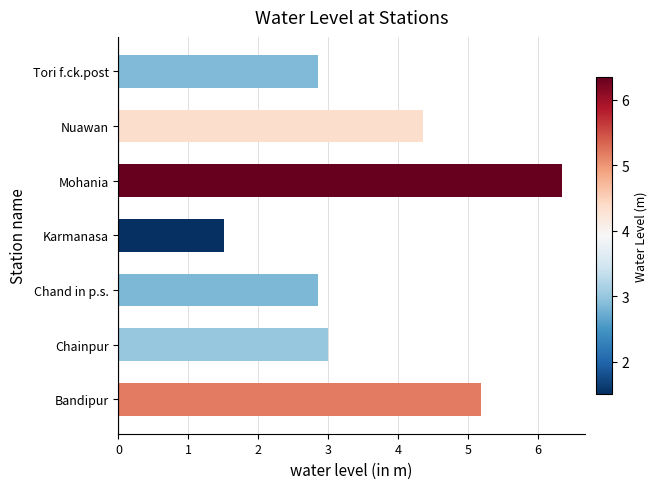

What is the minimum value shown in the chart?

1.5